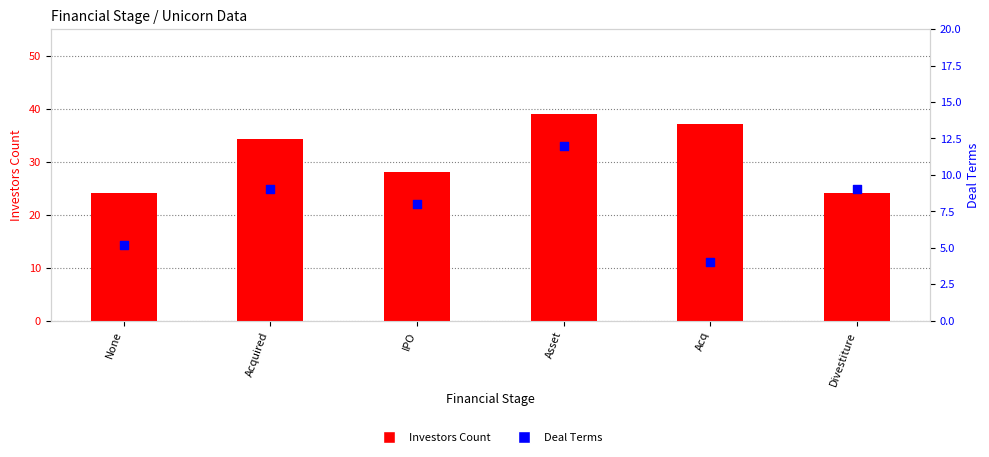

At which category is the sum across all series the highest?

Asset